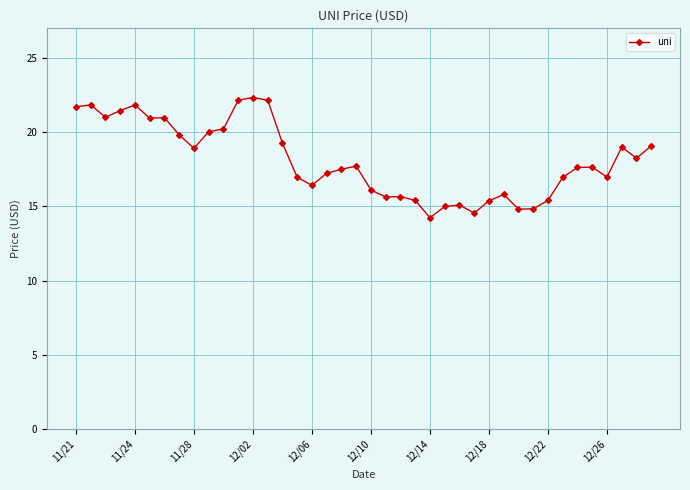

What is the smallest value displayed?

14.2